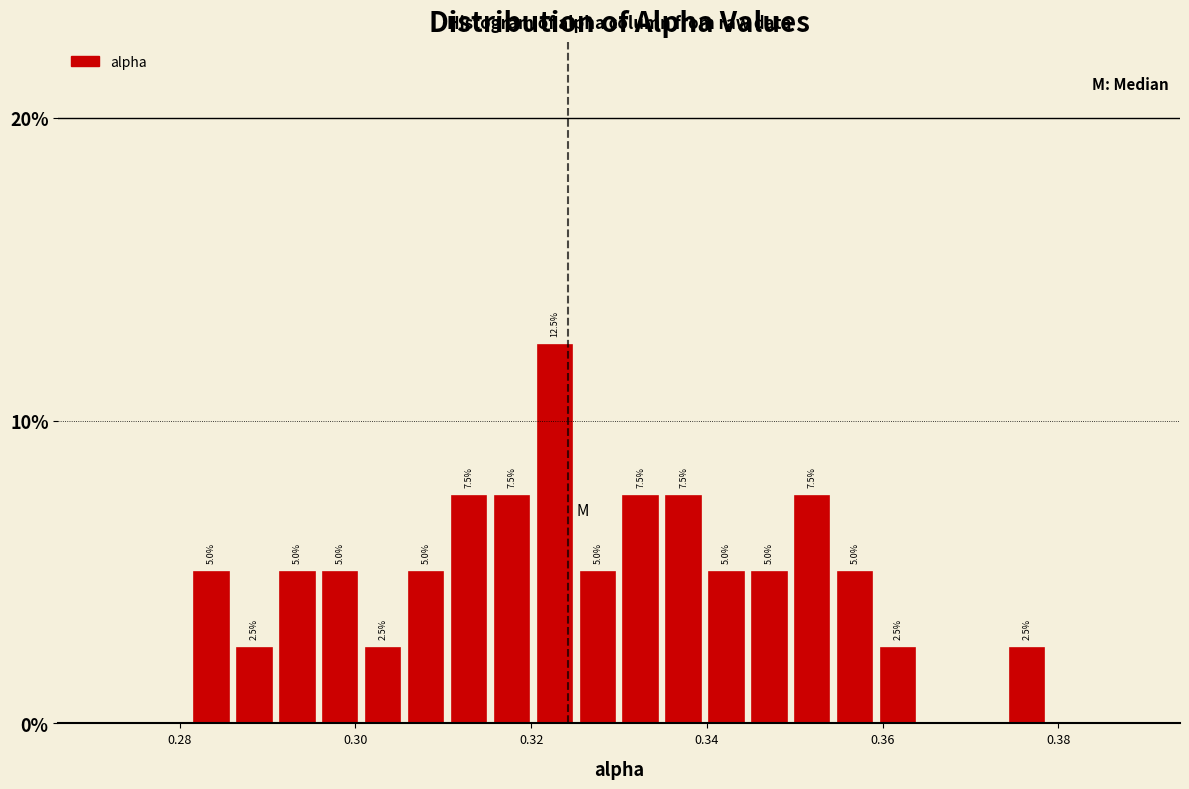

Read against the x-axis, roughly where is the centre of the tallest bar?

0.322